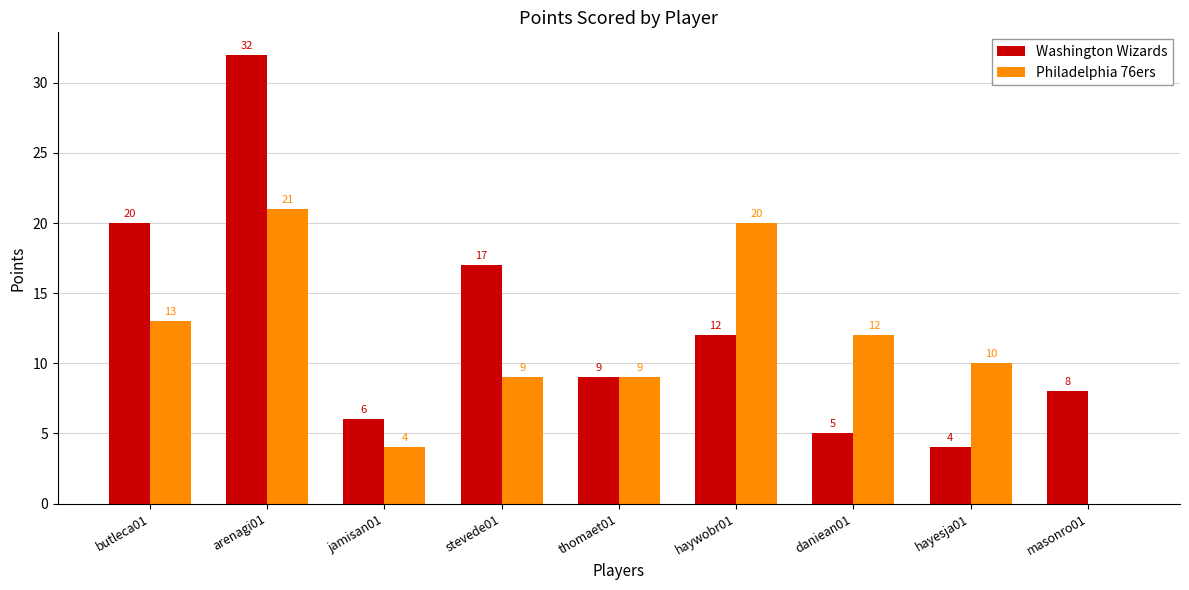

At which label does Washington Wizards reach its peak?

arenagi01